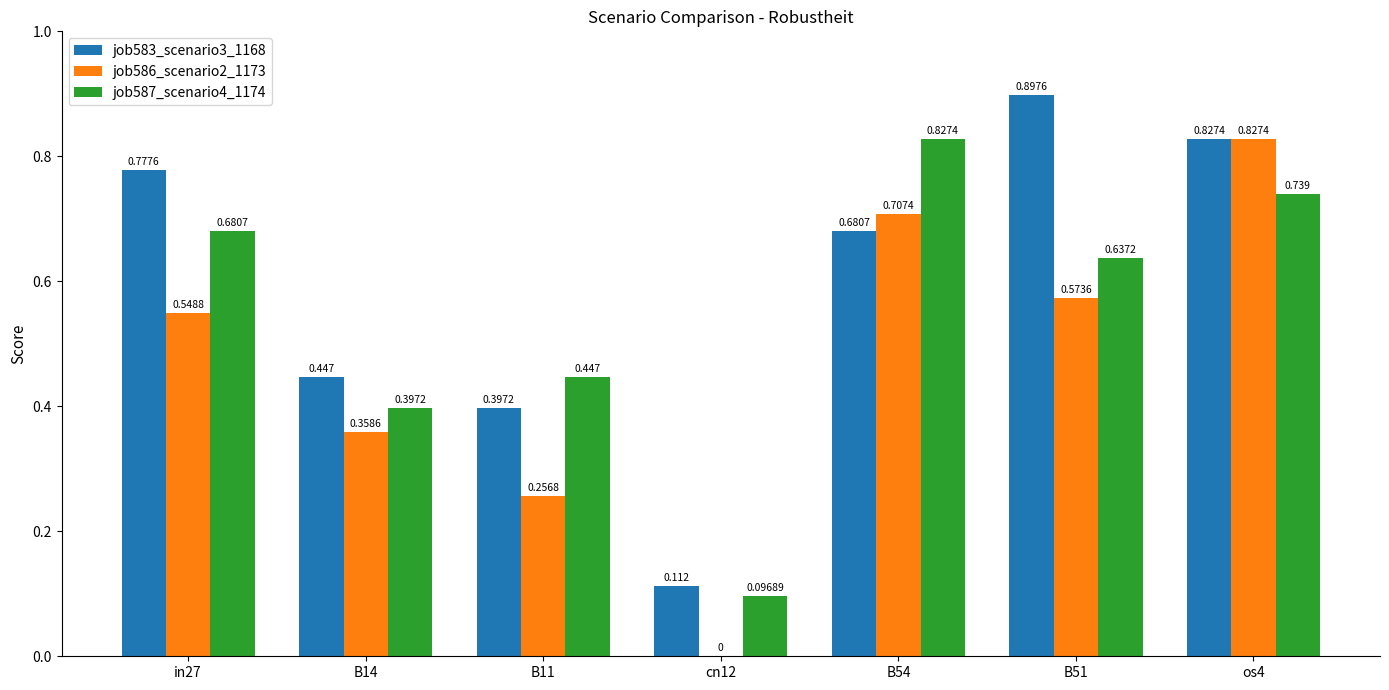

Is the value of job583_scenario3_1168 at B14 greater than the value of job587_scenario4_1174 at B14?

Yes